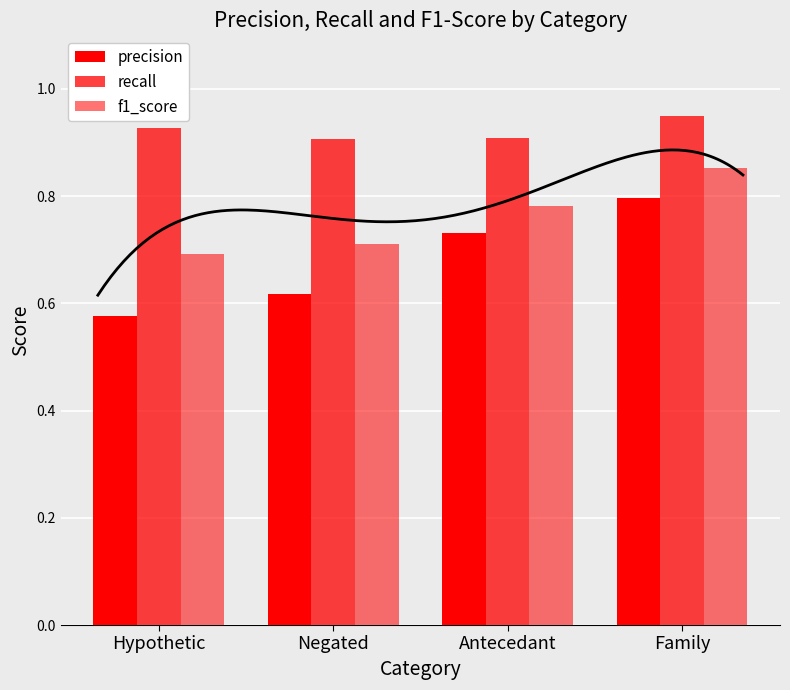

What is the average value of the precision series?

0.7